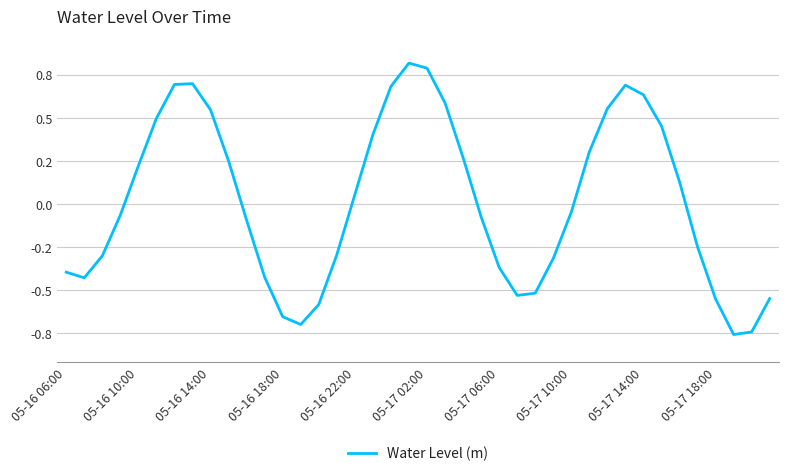

Does the chart display data point markers on the line(s)?

No